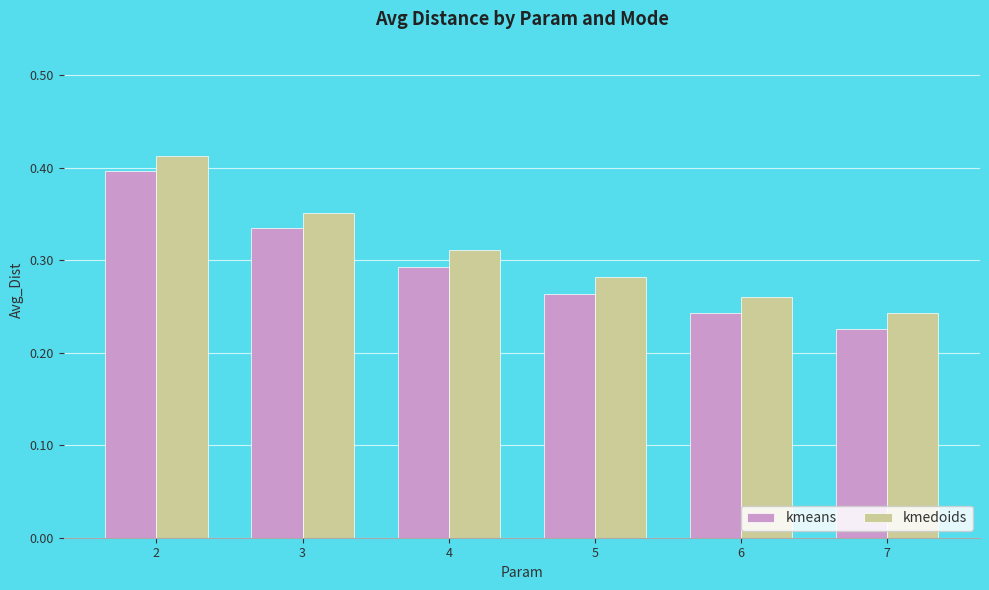

Which series has the largest range (max minus min)?

kmeans